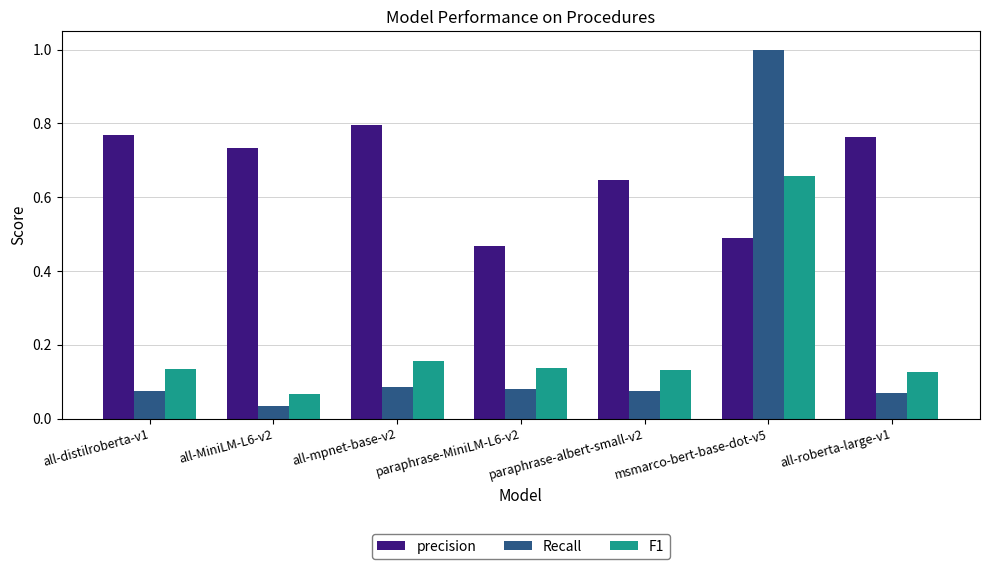

What is the difference between the maximum and minimum values in the precision series?

0.3